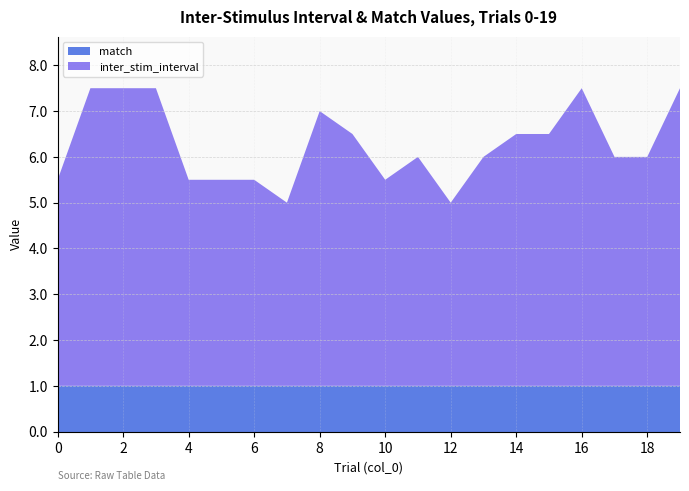

Reading left to right, list all the values displayed in this chart.

inter_stim_interval: 4.5	6.5	6.5	6.5	4.5	4.5	4.5	4.0	6.0	5.5	4.5	5.0	4.0	5.0	5.5	5.5	6.5	5.0	5.0	6.5
match: 1.0	1.0	1.0	1.0	1.0	1.0	1.0	1.0	1.0	1.0	1.0	1.0	1.0	1.0	1.0	1.0	1.0	1.0	1.0	1.0